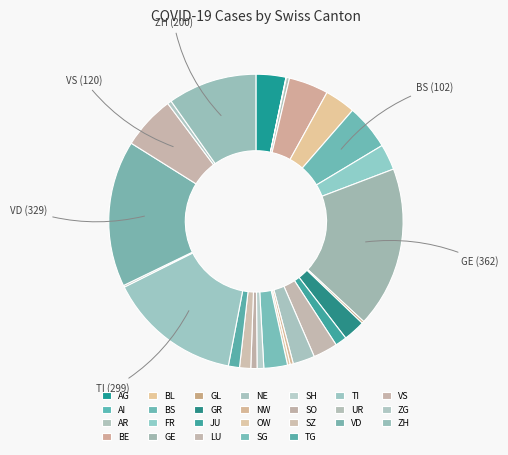

Which category has the smallest portion of the pie?

AI